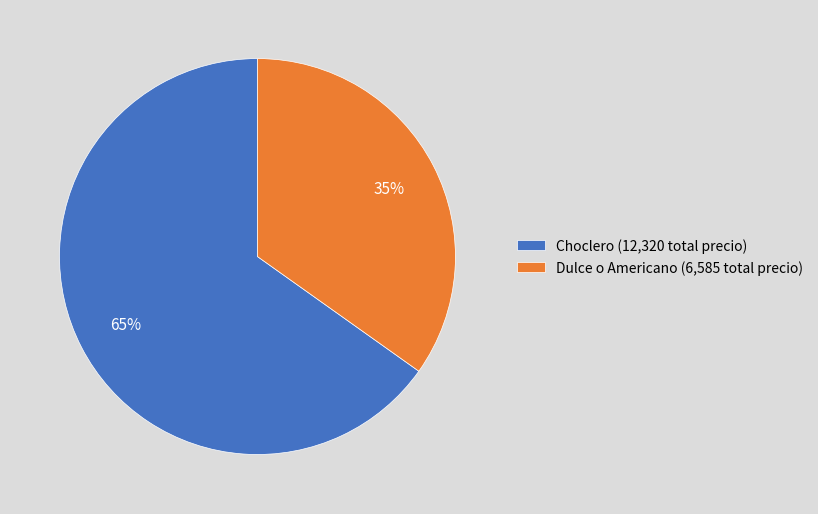

Between Dulce o Americano (6,585 total precio) and Choclero (12,320 total precio), which is larger?

Choclero (12,320 total precio)